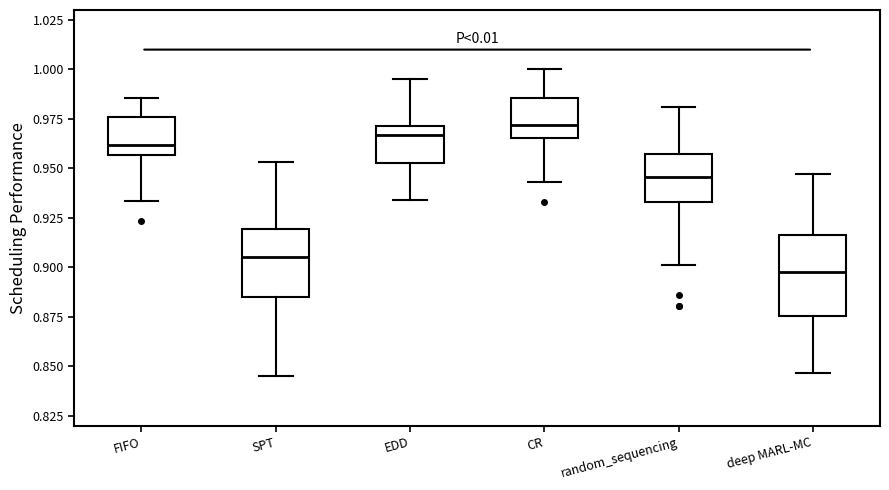

Where does the lower whisker of the box for CR end on the y-axis? The values are not printed on the chart, so give them approximately, as read against the axis.

0.945